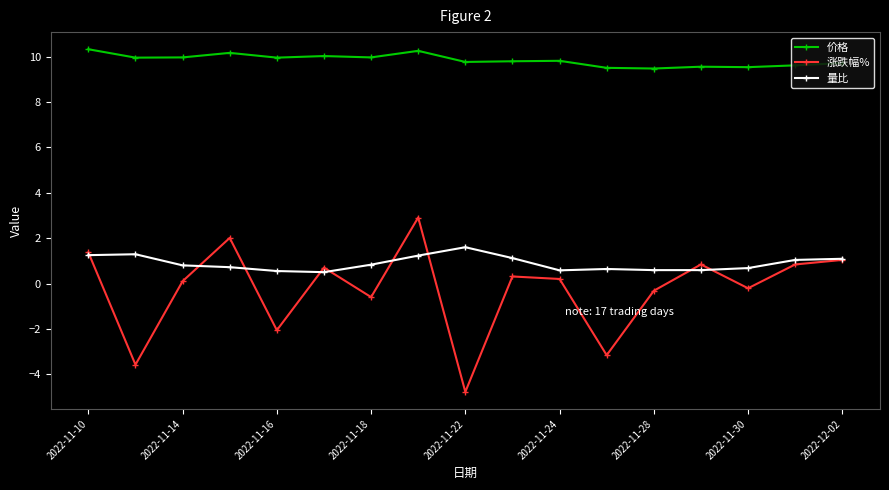

In 量比, how many points are higher than both neighbors (excluding endpoints)?

3